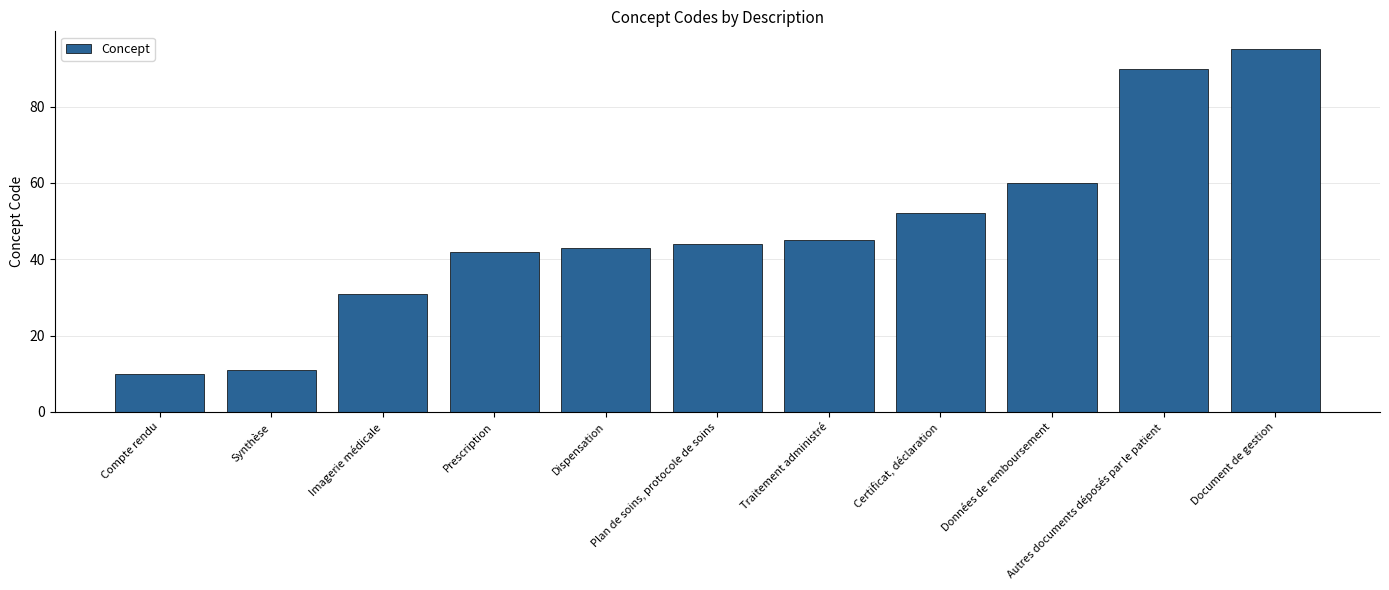

What is the difference between the maximum and minimum values?

85